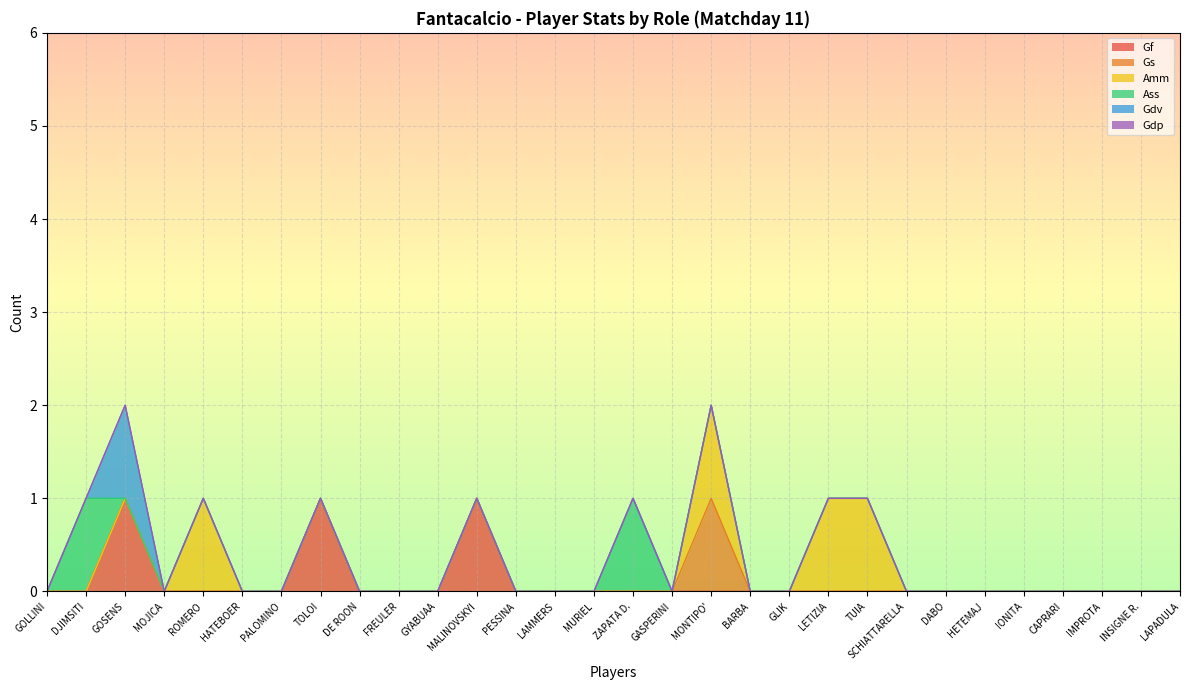

Which series has the widest spread of values?

Gf